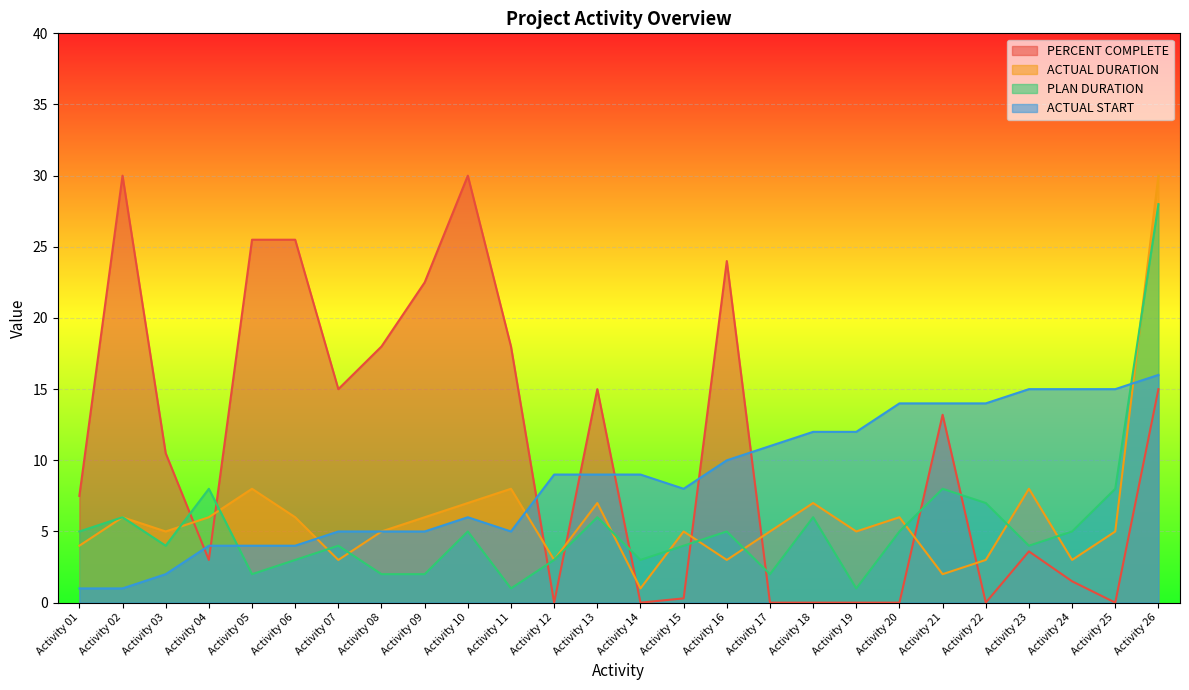

Is it true that ACTUAL DURATION equals 3.4 at Activity 21?

False